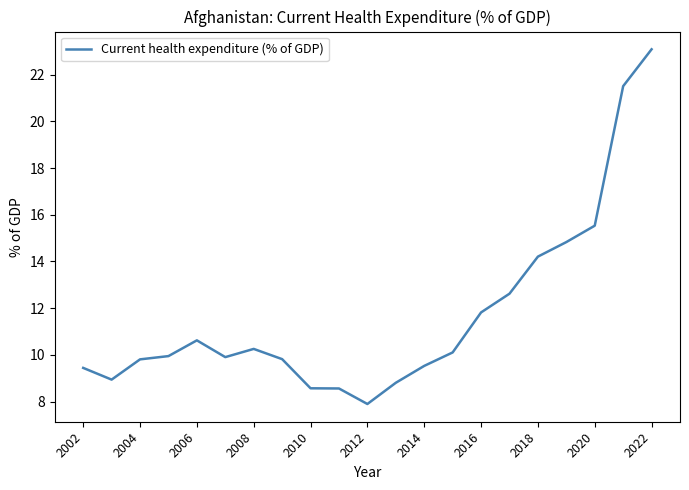

Reading left to right, extract all data points from this chart.

9.4	8.9	9.8	9.9	10.6	9.9	10.3	9.8	8.6	8.6	7.9	8.8	9.5	10.1	11.8	12.6	14.2	14.8	15.5	21.5	23.1